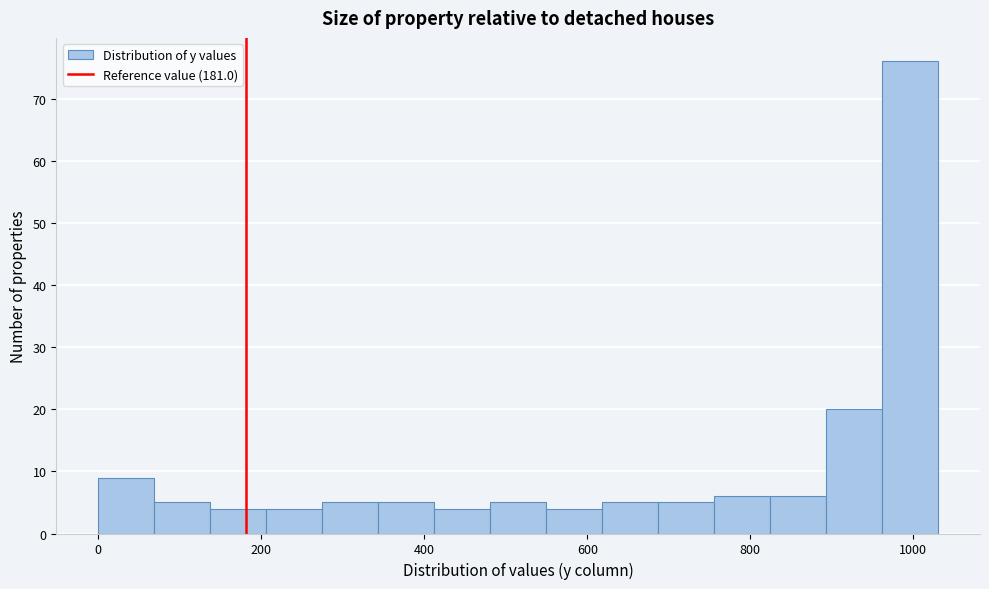

Read against the x-axis, roughly where is the centre of the tallest bar?

1000